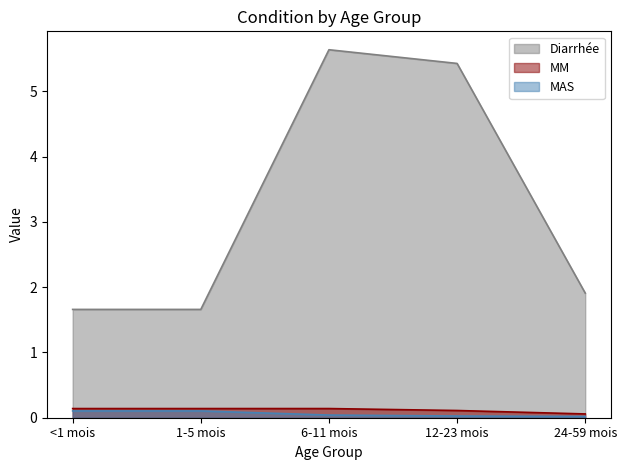

Count the MAS values in the range 0 to 1.

5